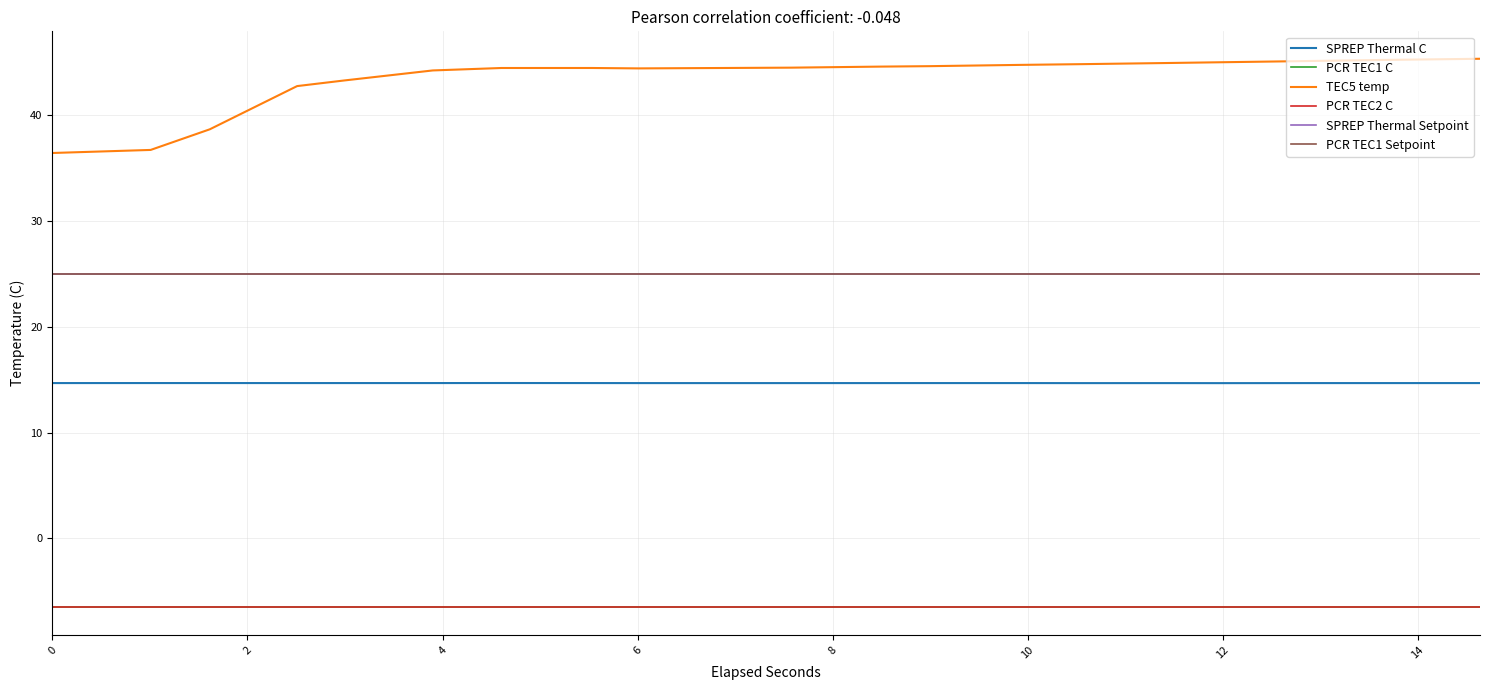

True or false: SPREP Thermal Setpoint and PCR TEC1 Setpoint cross at least once.

False